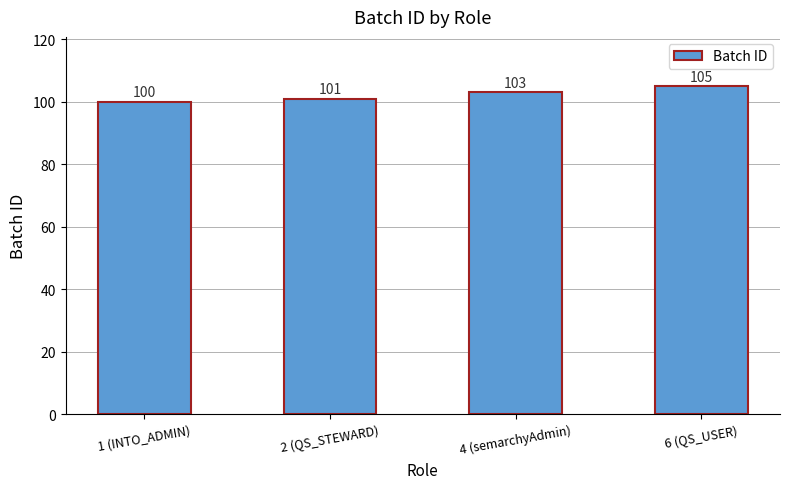

The chart shows a value of 101 at 2 (QS_STEWARD). True or false?

True